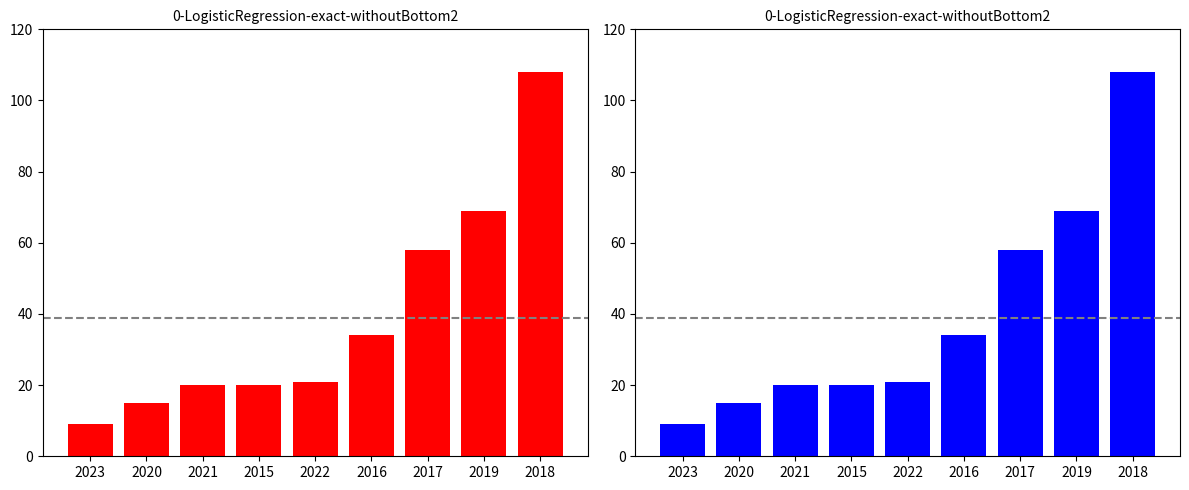

Rank the categories by value from highest to lowest.

2018, 2019, 2017, 2016, 2022, 2021, 2015, 2020, 2023